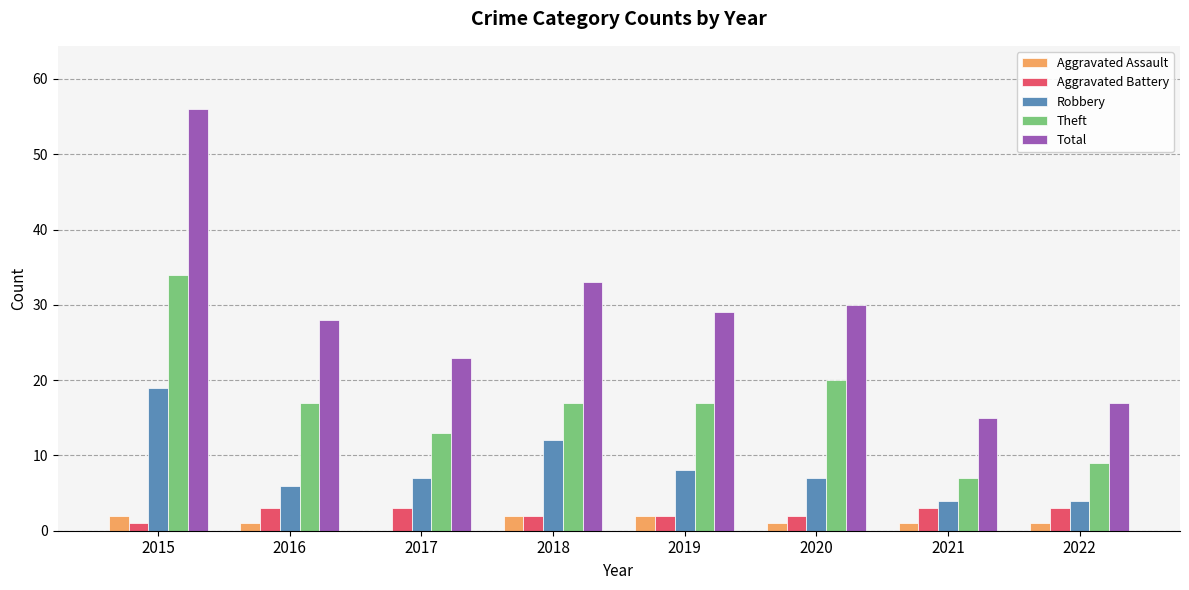

Which series has the largest total across all categories?

Total